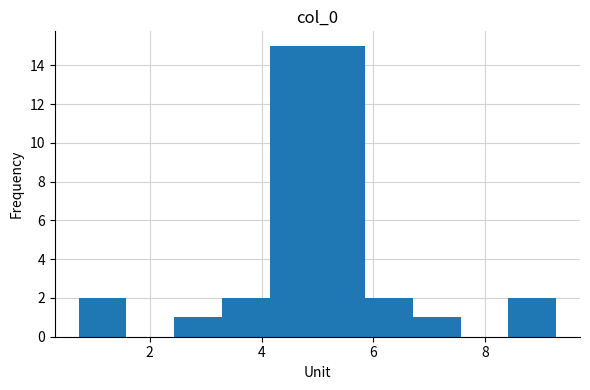

How tall is the bar that spans 4.2 to 5.0 on the x-axis? Neither the bar edges nor the heights are printed on the chart, so give them approximately, as read against the axes.

15